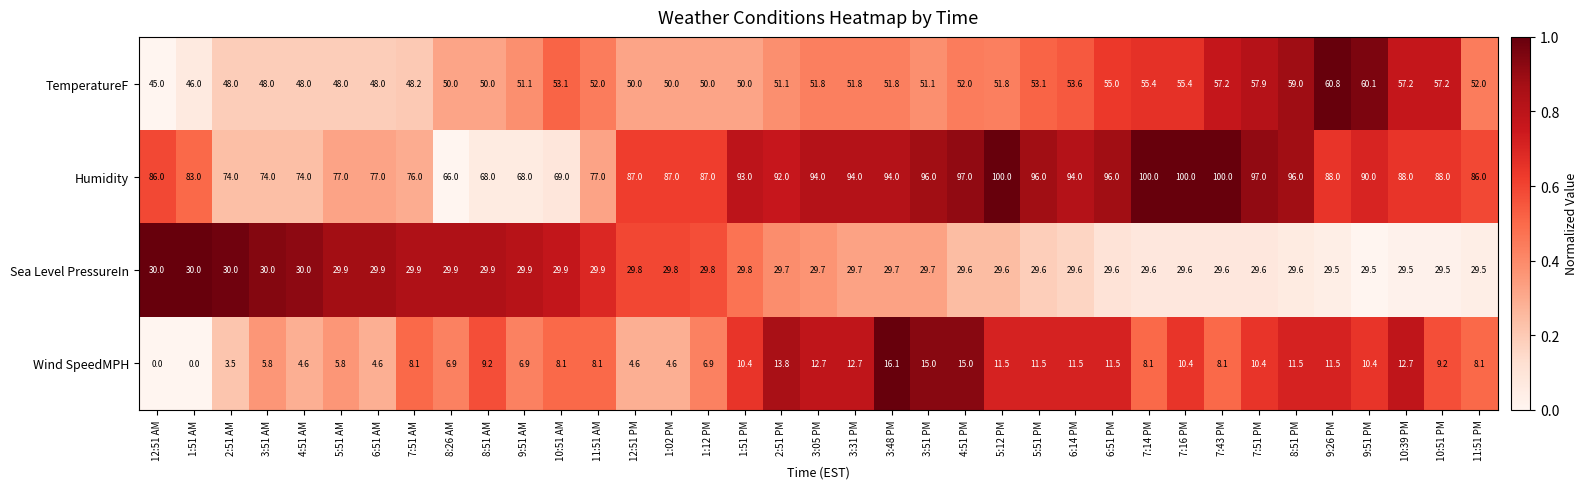

Which series has the largest range (max minus min)?

Humidity